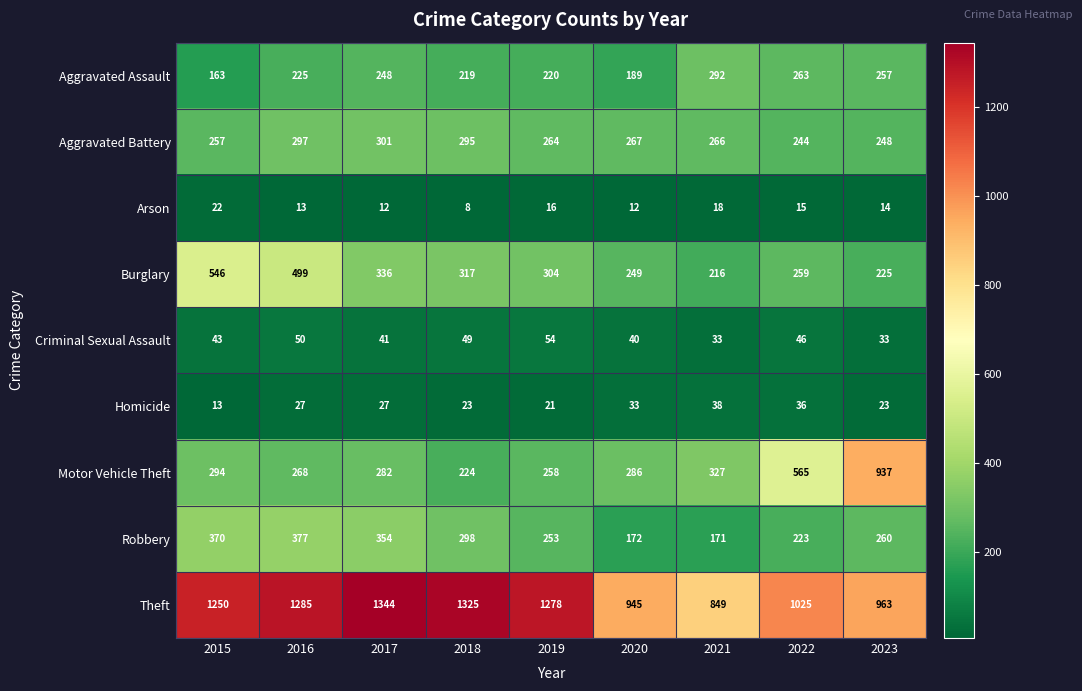

Rank the series by their maximum value, from lowest to highest.

Arson, Homicide, Criminal Sexual Assault, Aggravated Assault, Aggravated Battery, Robbery, Burglary, Motor Vehicle Theft, Theft